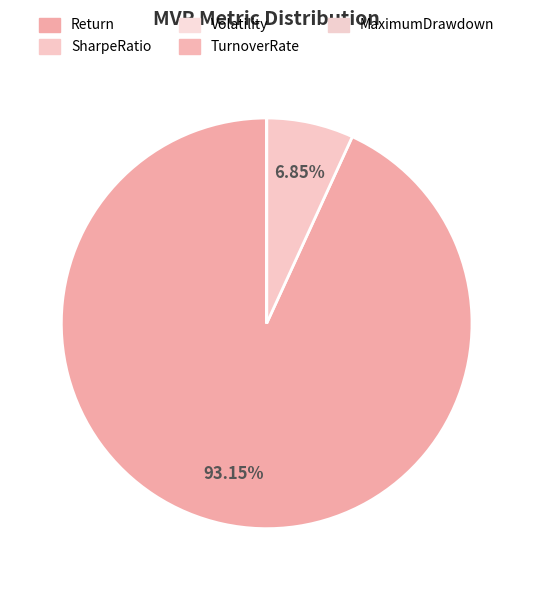

Count the number of slices in the pie.

5